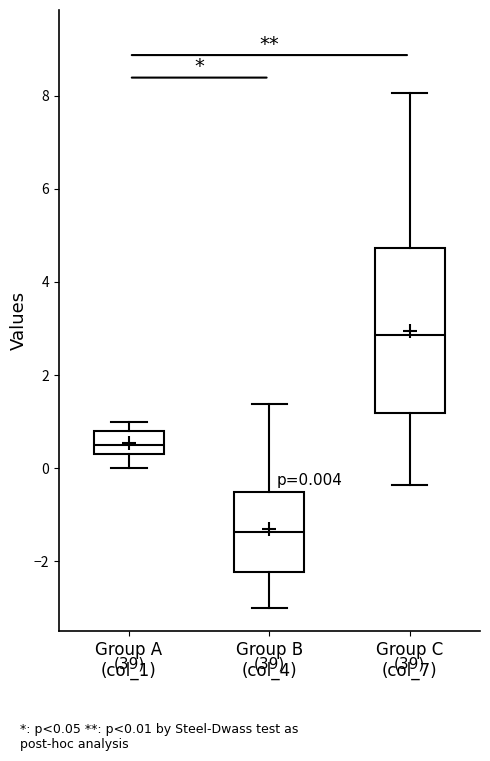

Which box is the tallest, from its lower edge to its upper edge?

Group C (col_7)